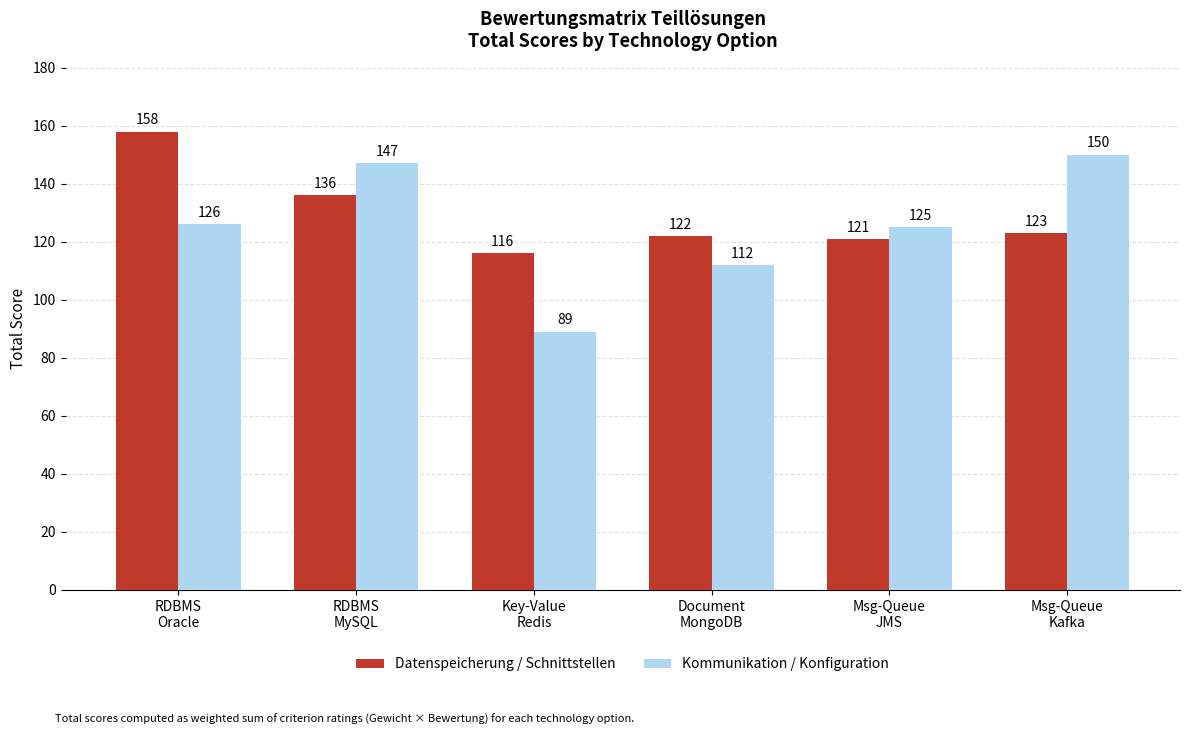

What are all the series names shown in the legend?

Datenspeicherung / Schnittstellen, Kommunikation / Konfiguration